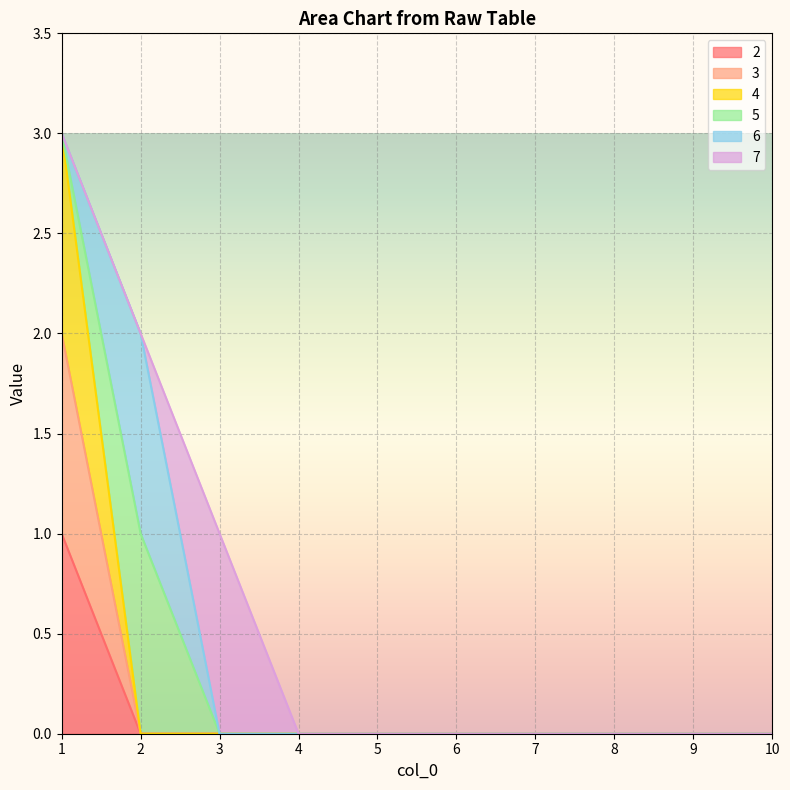

Where is 3 nearest to the value 1?

1